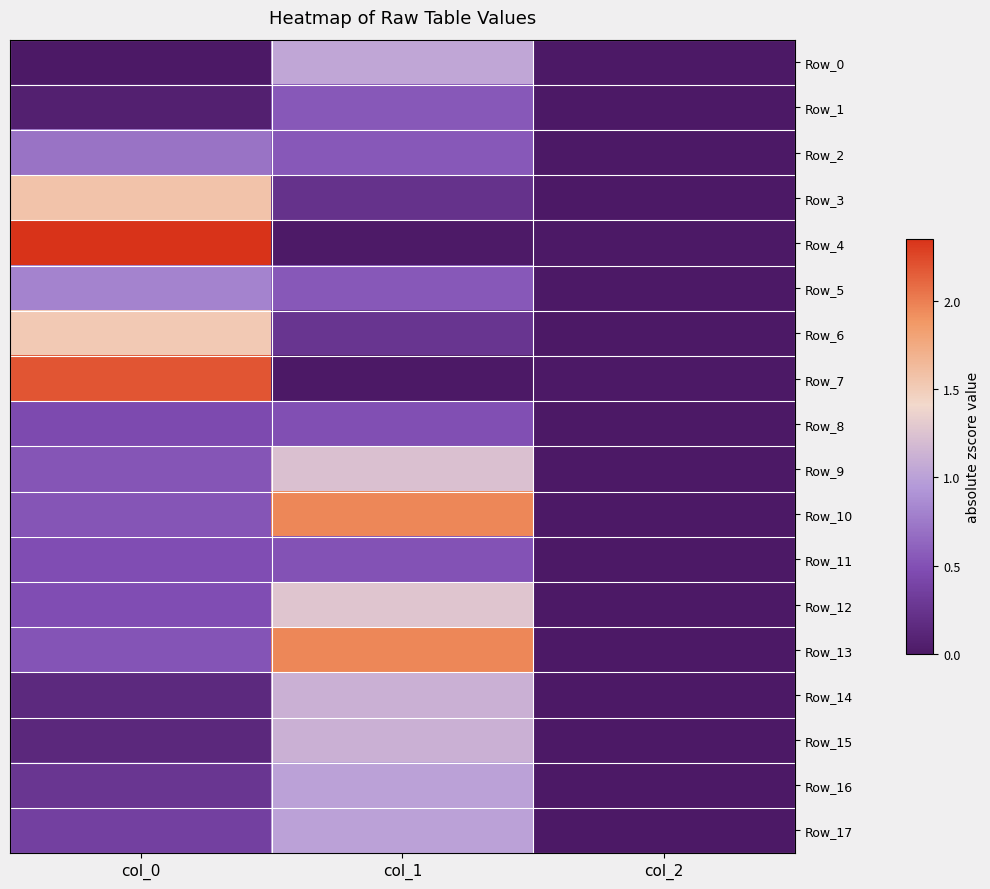

Which series has the widest spread of values?

Row_4